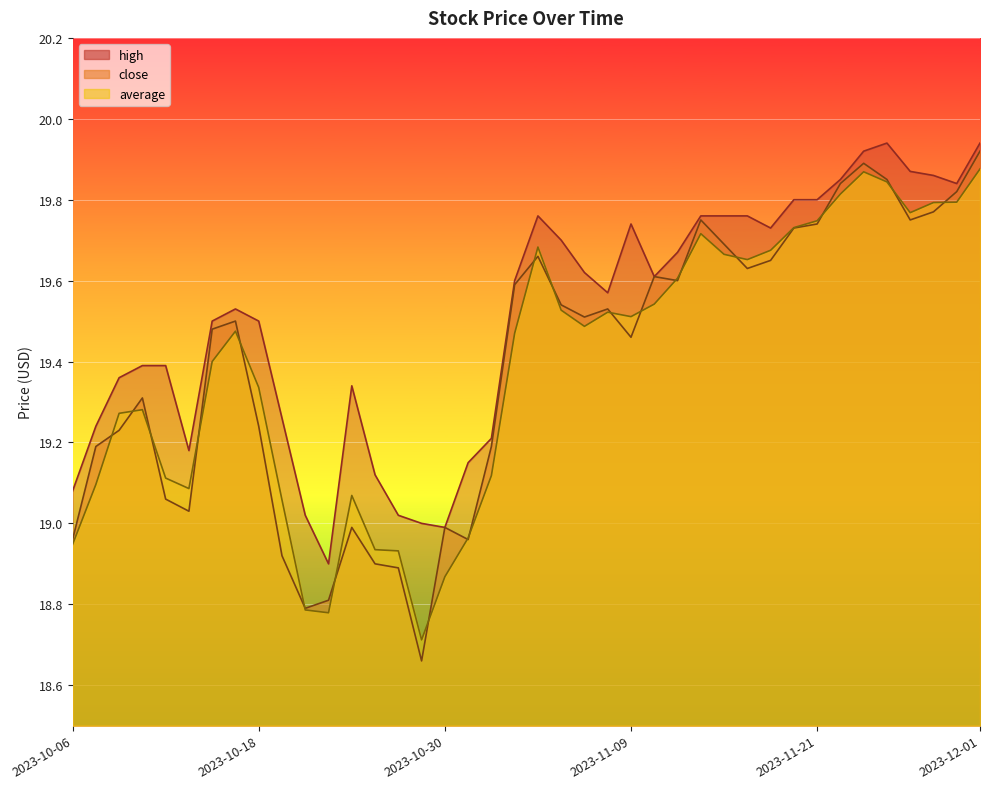

Which series has the largest total across all categories?

high